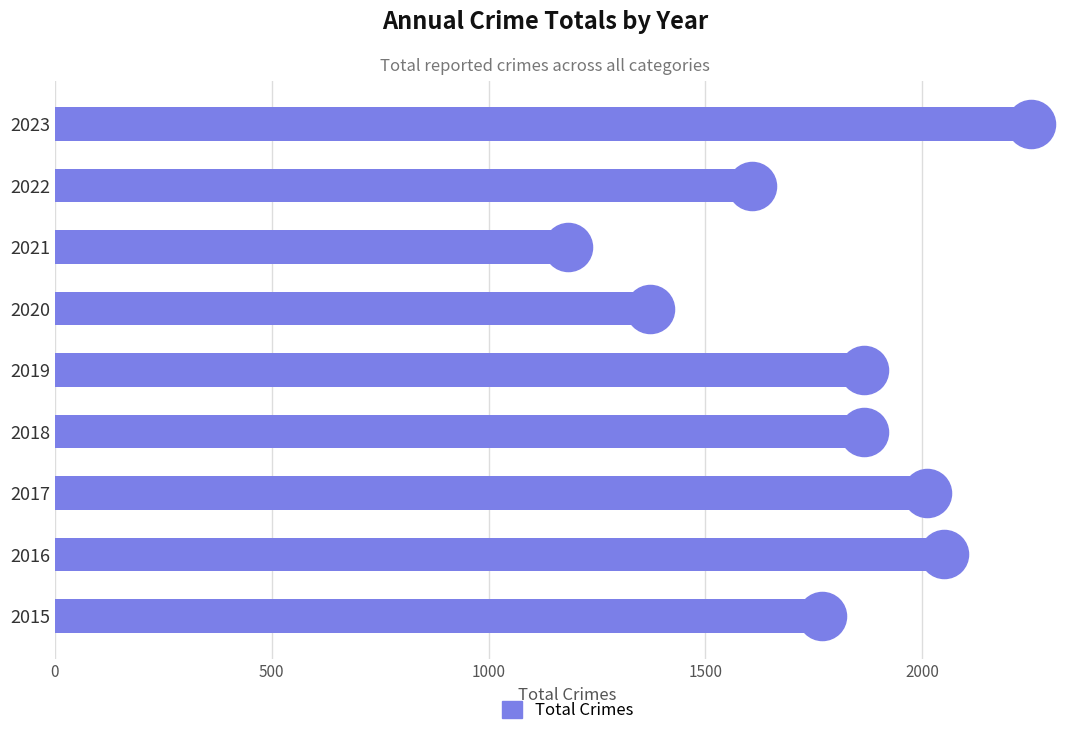

What is the change in value from 2017 to 2021?

-828